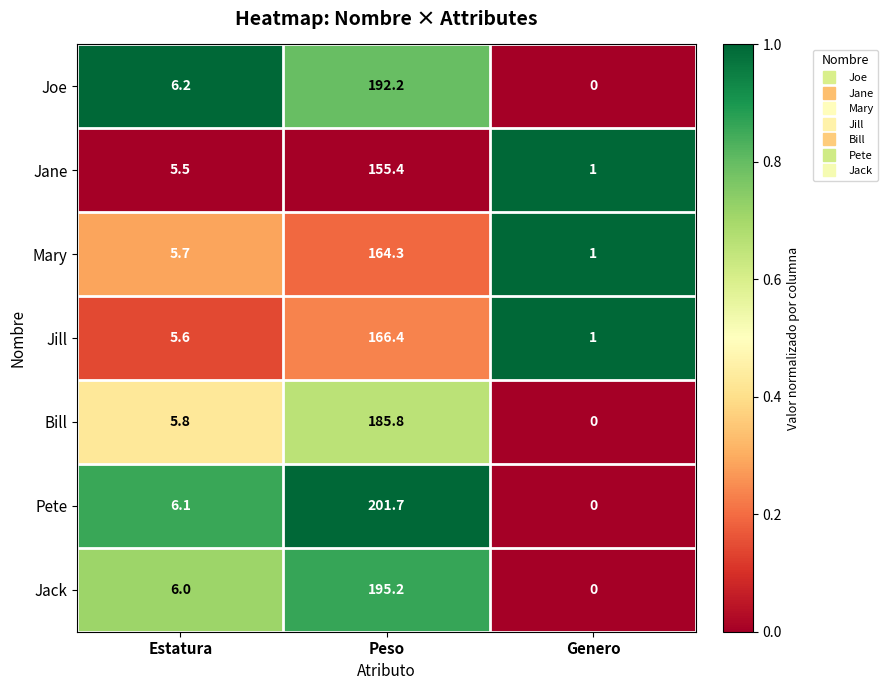

What is the spread (max minus min) of values at Peso?

46.3